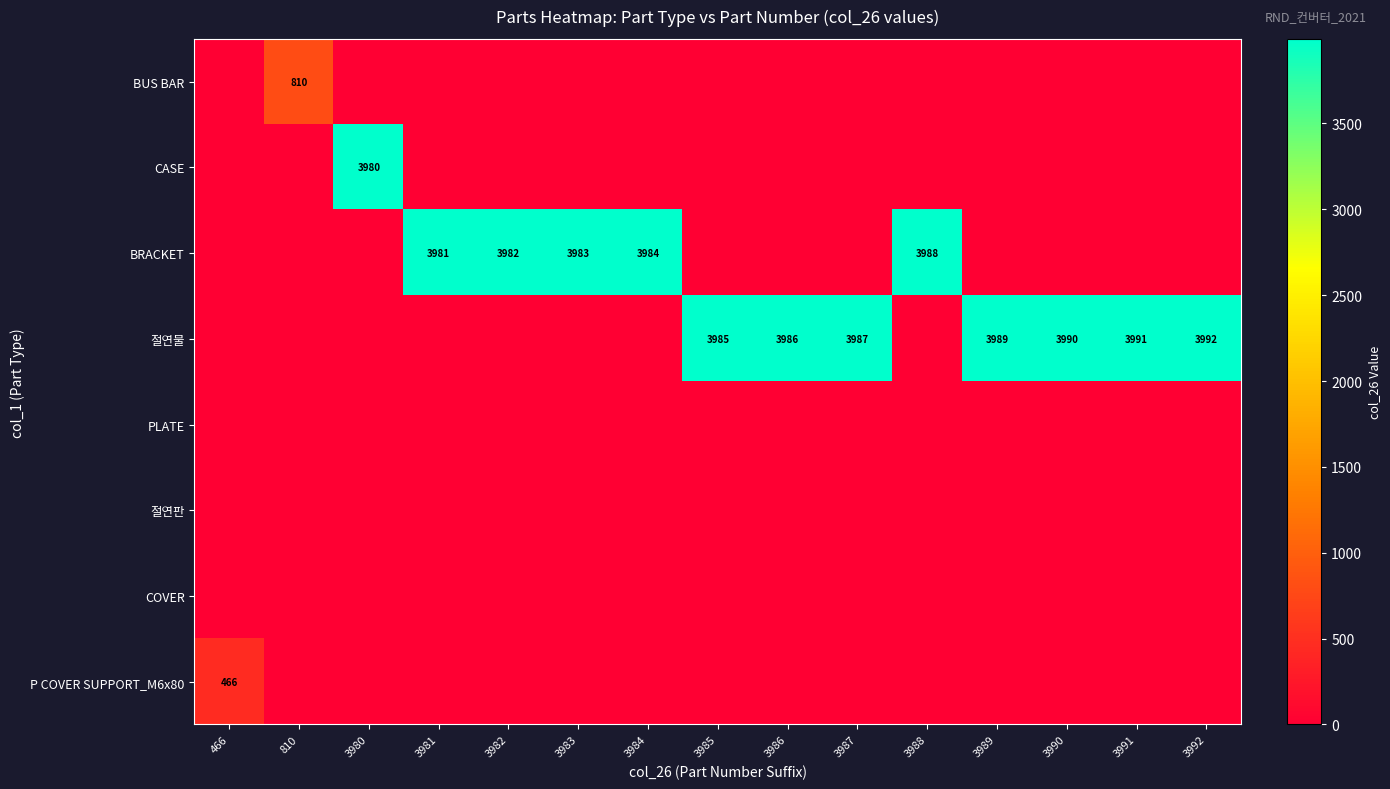

At which label does 절연판 reach its peak?

466